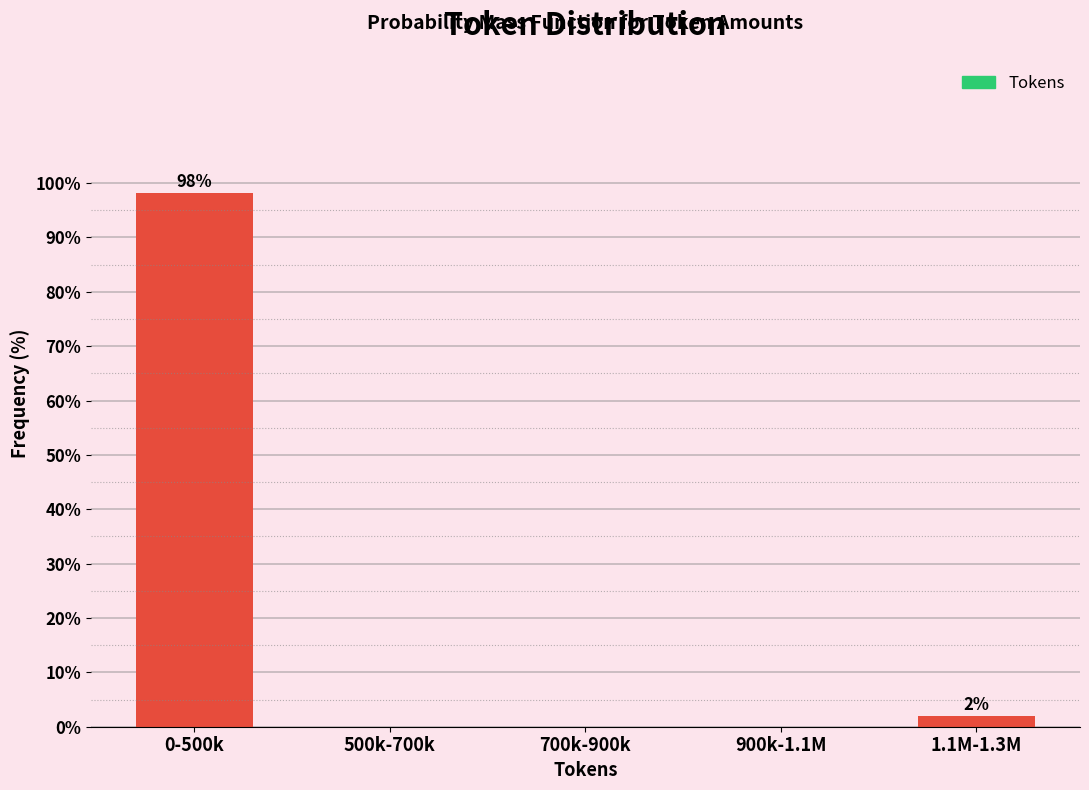

Reading left to right, list all the values displayed in this chart.

0-500k=98.1	500k-700k=0.0	700k-900k=0.0	900k-1.1M=0.0	1.1M-1.3M=1.9